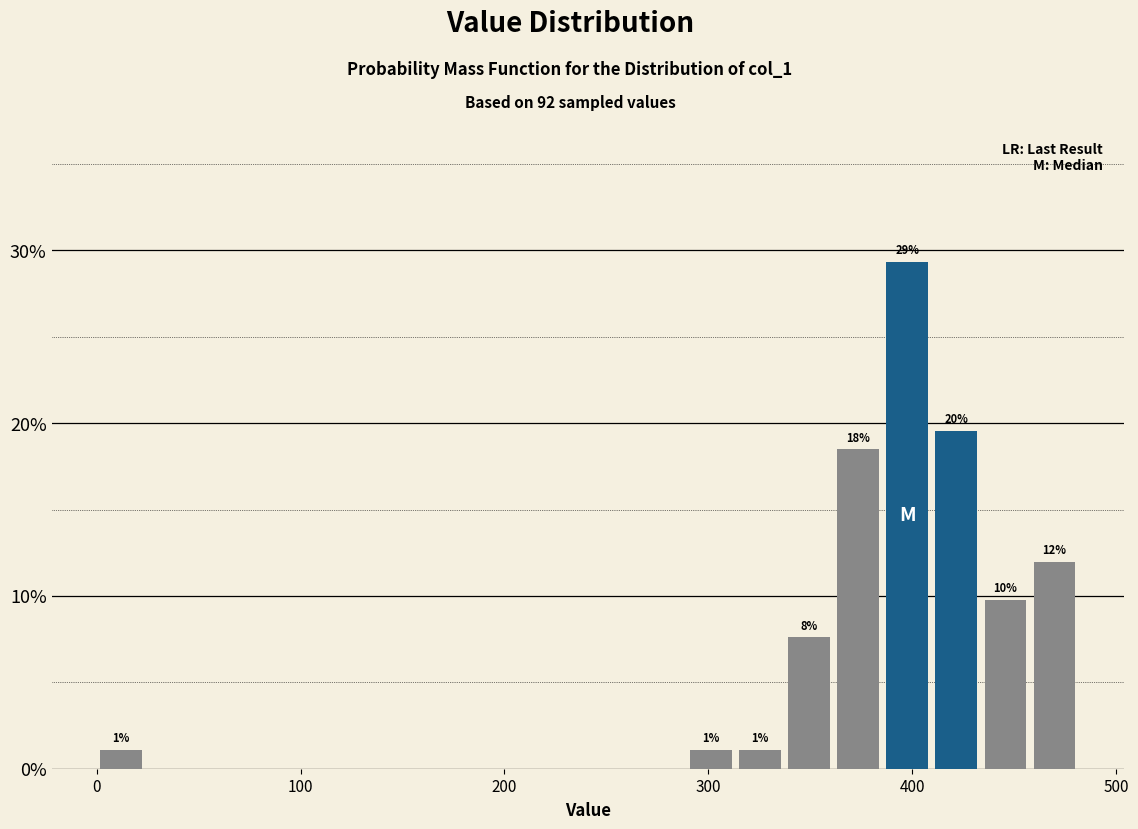

Around what value on the x-axis is the tallest bar? Give the approximate position of its centre, as read against the axis.

400